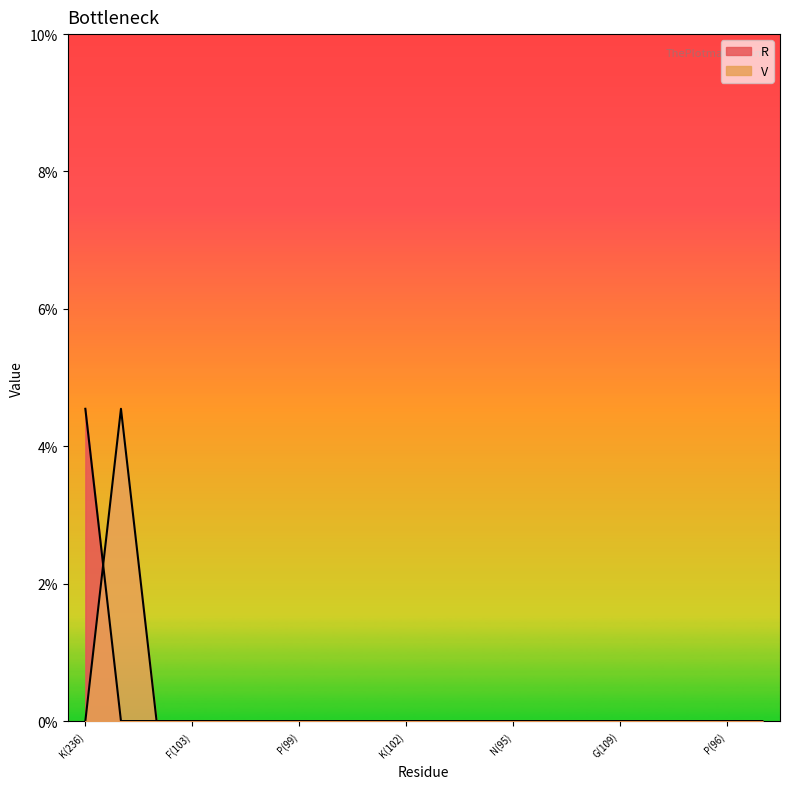

List the labels in order of V value, smallest first.

K(236), Q(306), F(103), K(97), T(98), P(99), K(100), Y(101), K(102), R(105), V(104), N(95), Q(107), P(108), G(109), Q(110), T(111), P(96), A(94), I(106)